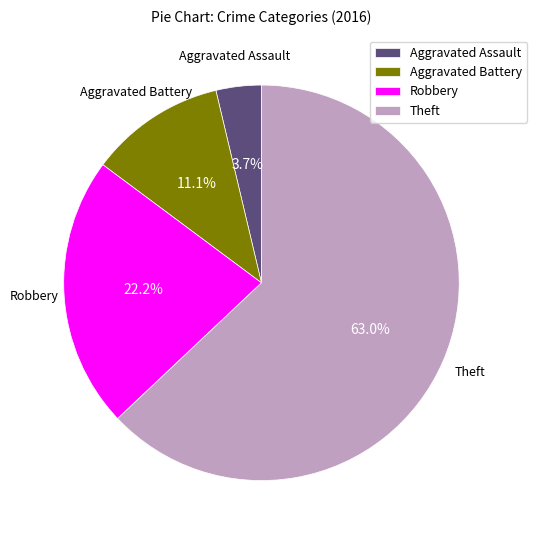

True or false: Robbery accounts for 22% of the total.

True